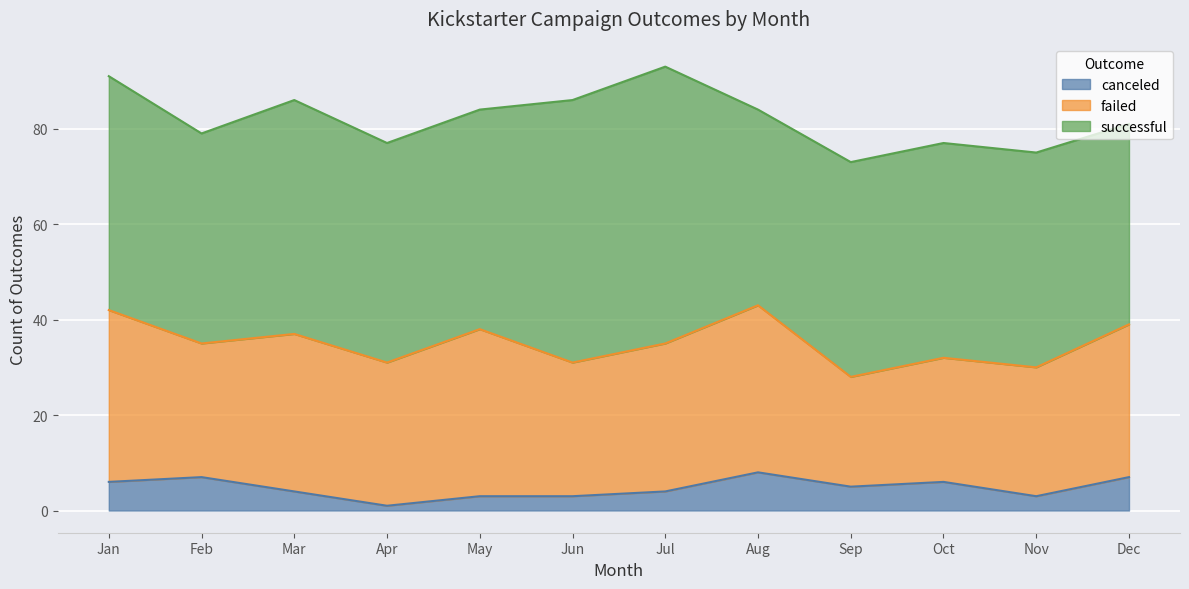

What is the difference between the maximum and minimum values in the successful series?

17